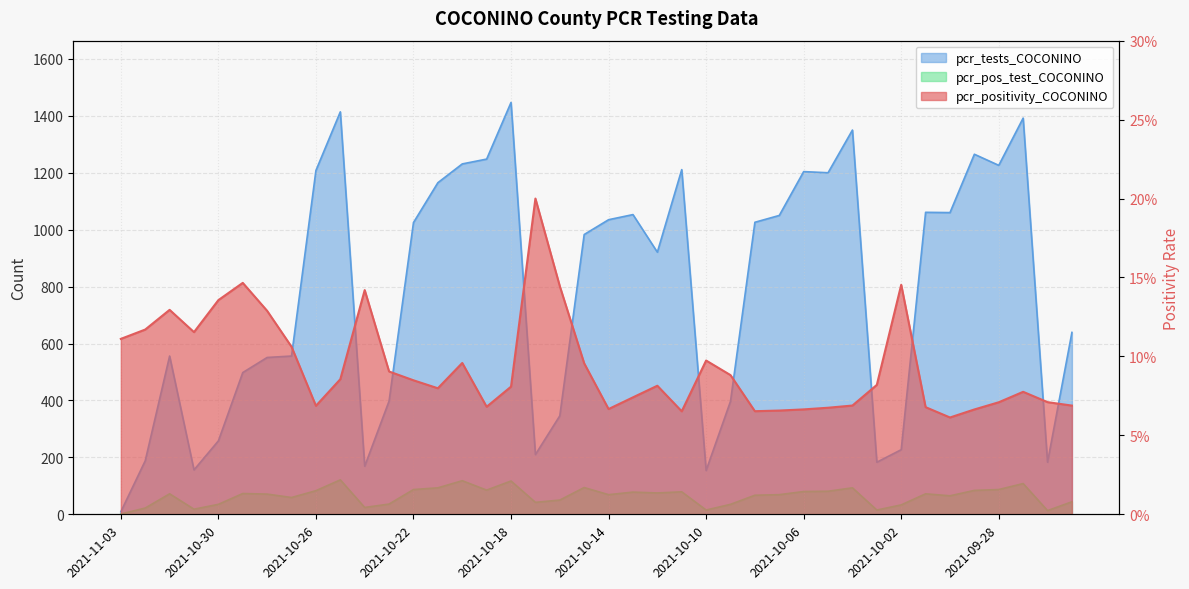

Reading right to left, extract all data points from this chart.

pcr_positivity_COCONINO: 0.1	0.1	0.1	0.1	0.1	0.1	0.1	0.1	0.1	0.1	0.1	0.1	0.1	0.1	0.1	0.1	0.1	0.1	0.1	0.1	0.1	0.1	0.2	0.1	0.1	0.1	0.1	0.1	0.1	0.1	0.1	0.1	0.1	0.1	0.1	0.1	0.1	0.1	0.1	0.1
pcr_tests_COCONINO: 639.0	183.0	1392.0	1226.0	1265.0	1060.0	1061.0	227.0	183.0	1350.0	1200.0	1204.0	1050.0	1026.0	397.0	154.0	1211.0	921.0	1053.0	1035.0	983.0	346.0	210.0	1447.0	1248.0	1231.0	1165.0	1025.0	398.0	169.0	1414.0	1208.0	556.0	551.0	498.0	258.0	156.0	556.0	188.0	9.0
pcr_pos_test_COCONINO: 44.0	13.0	108.0	87.0	84.0	65.0	72.0	33.0	15.0	93.0	81.0	80.0	69.0	67.0	35.0	15.0	79.0	75.0	78.0	69.0	94.0	50.0	42.0	117.0	85.0	118.0	93.0	87.0	36.0	24.0	121.0	83.0	59.0	71.0	73.0	35.0	18.0	72.0	22.0	1.0